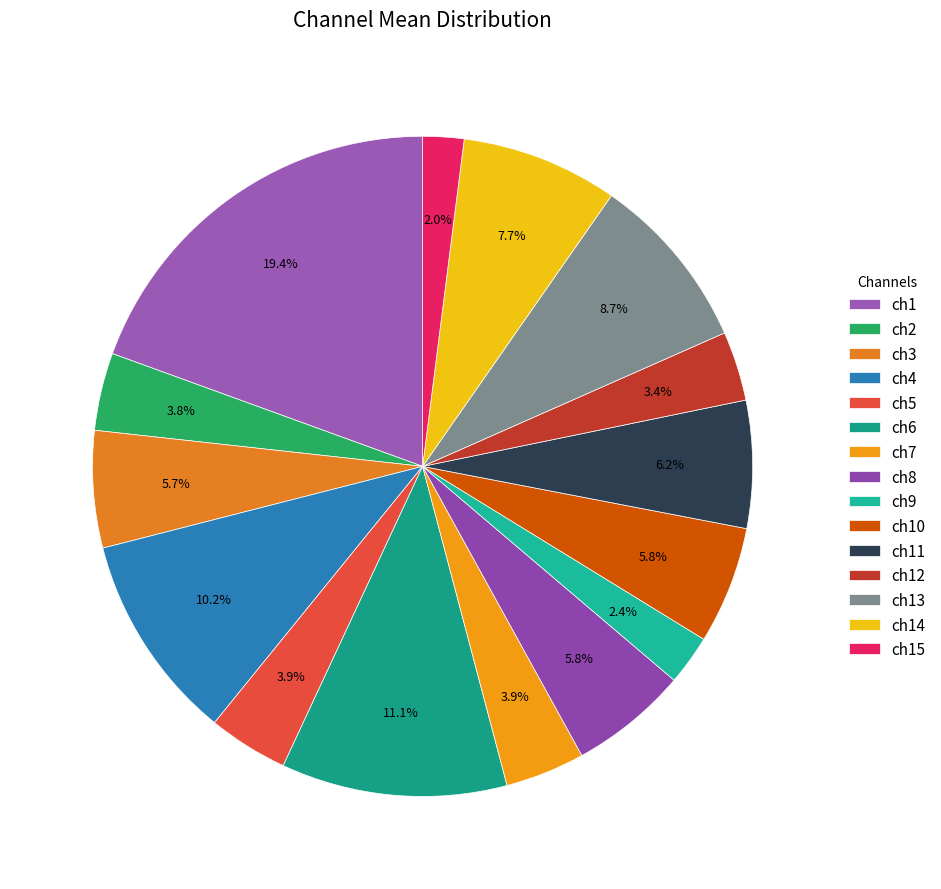

What is the ratio of the value at ch14 to the value at ch9?

3.1